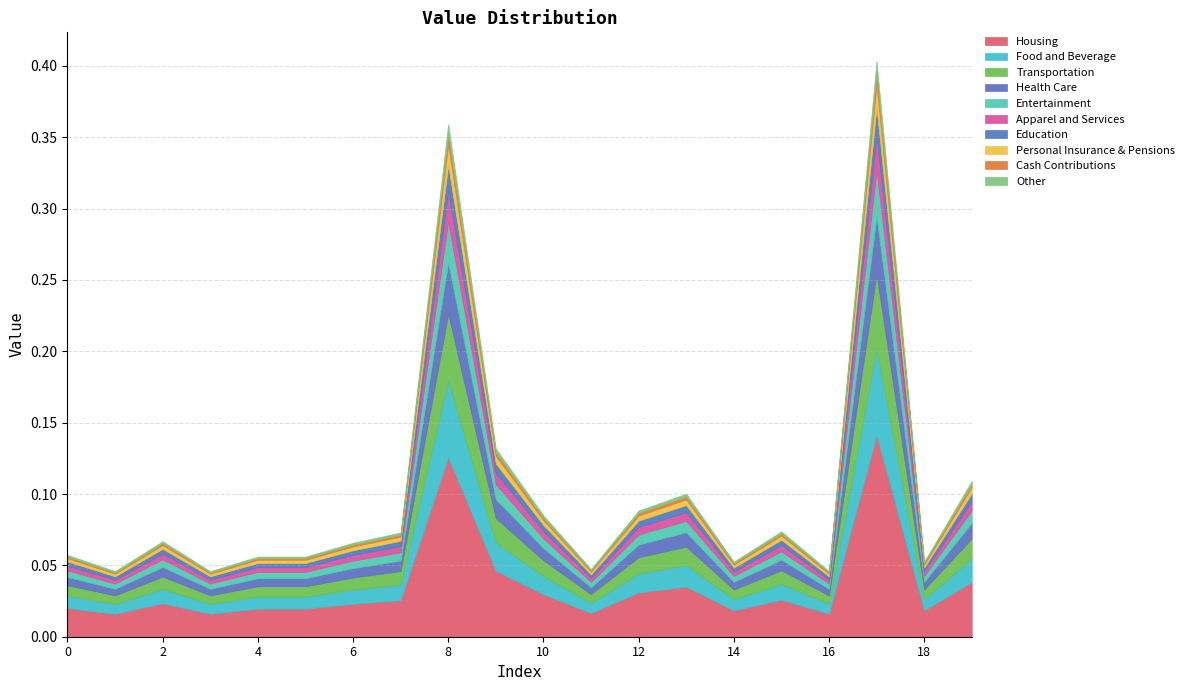

True or false: the data shows 0.1 at 1.

False